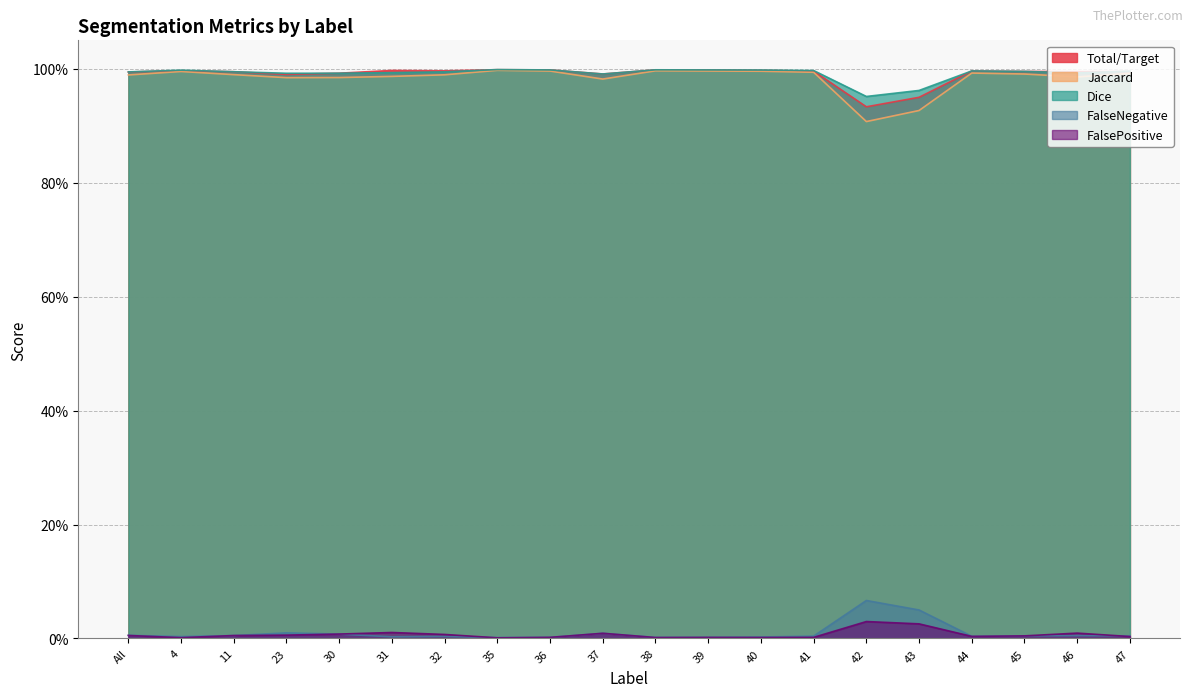

The value of Jaccard at 44 is 0.2. True or false?

False